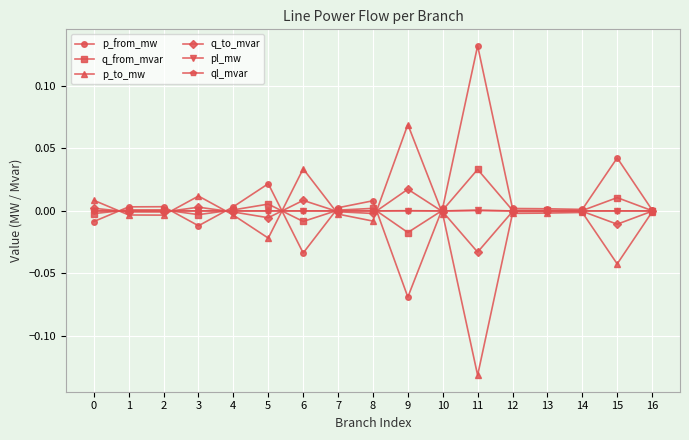

How many lines are shown in the chart?

6